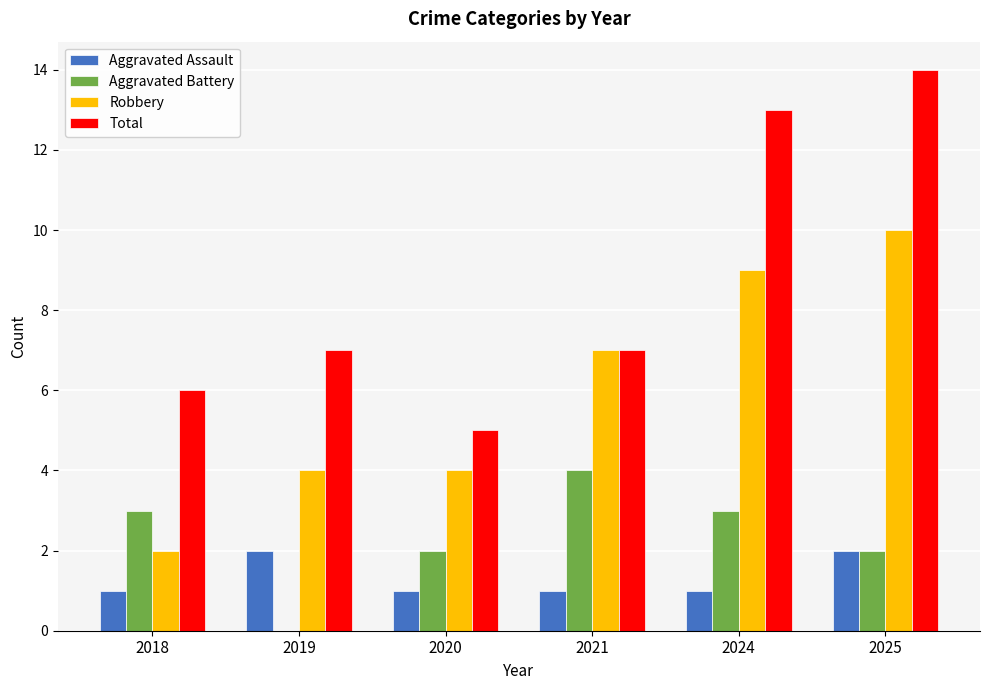

What is the average value of the Total series?

9